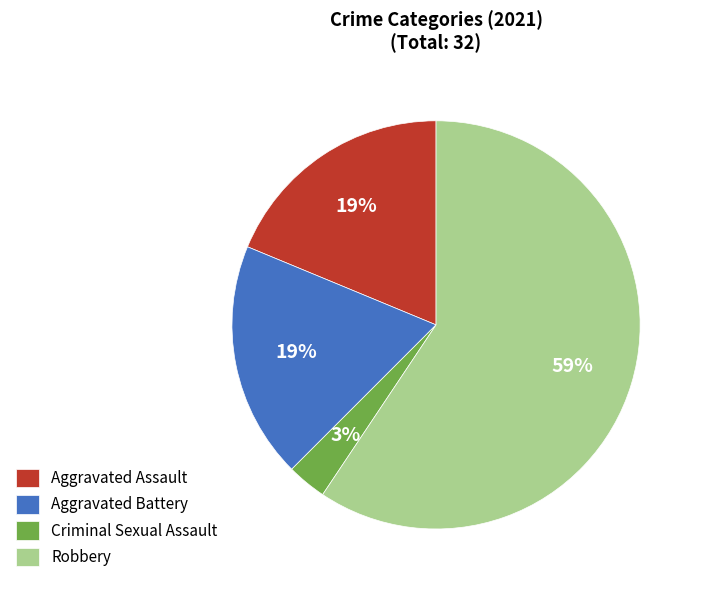

Do Aggravated Battery and Robbery together represent more than half of the pie?

Yes